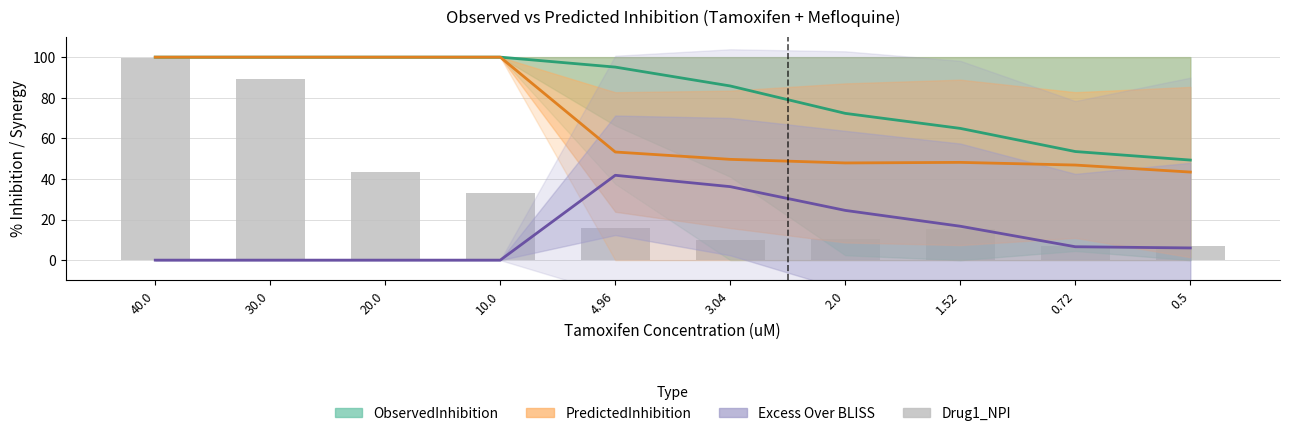

What is the label of the 2nd bar from the right?

0.72